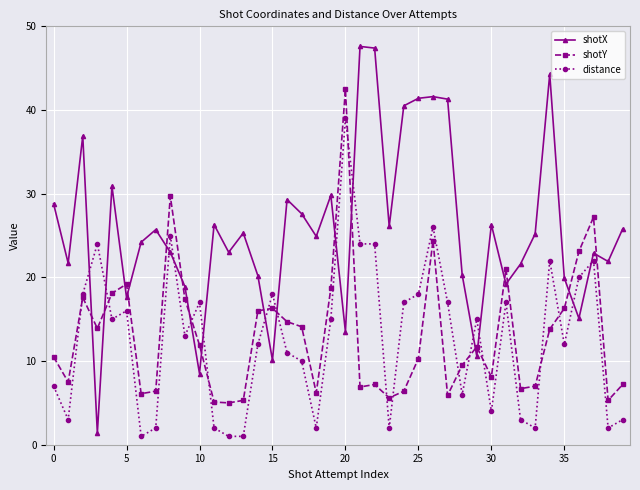

What is the maximum value for shotX?

47.6